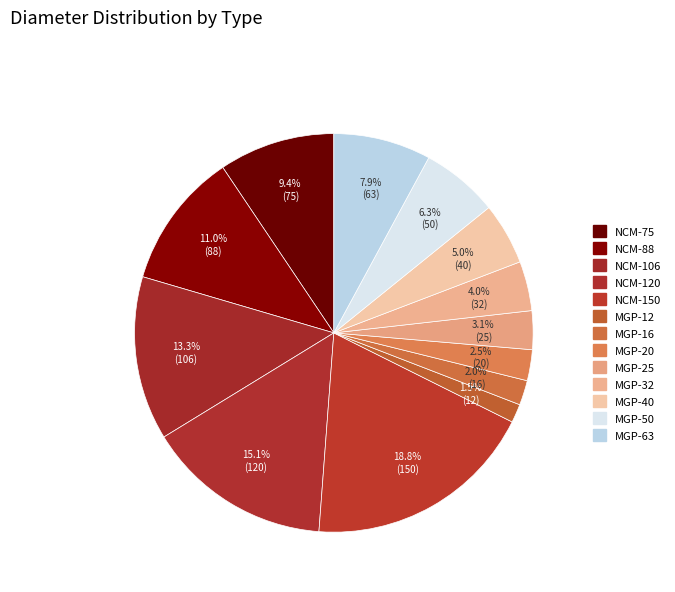

Which slice is the smallest?

MGP-12